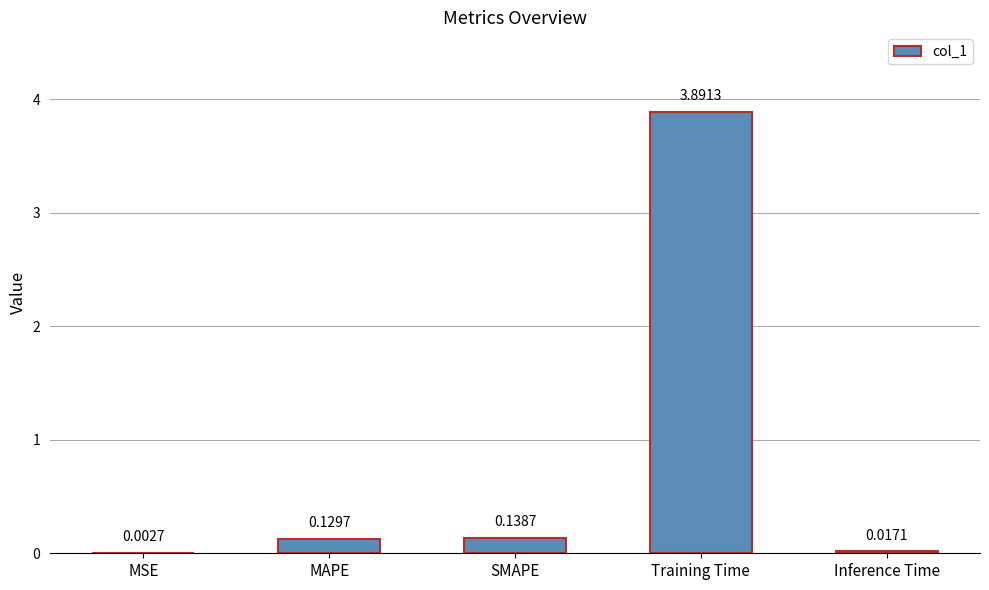

What is the sum of all values?

4.2